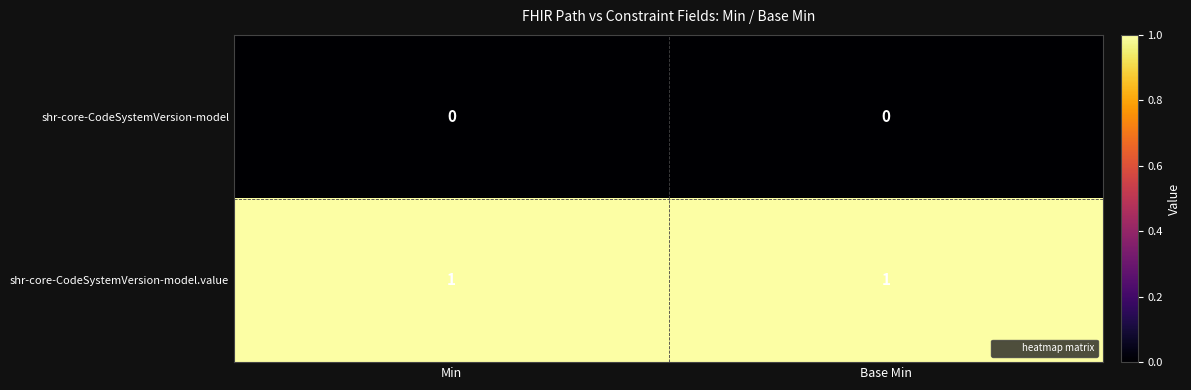

At Base Min, list the series in order from largest to smallest.

shr-core-CodeSystemVersion-model.value, shr-core-CodeSystemVersion-model